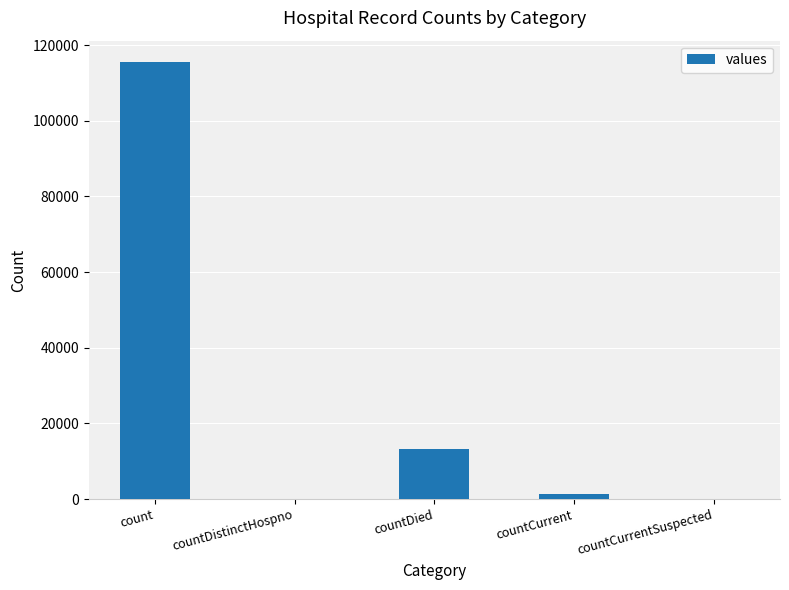

Is it true that the value at countDistinctHospno is 0?

True